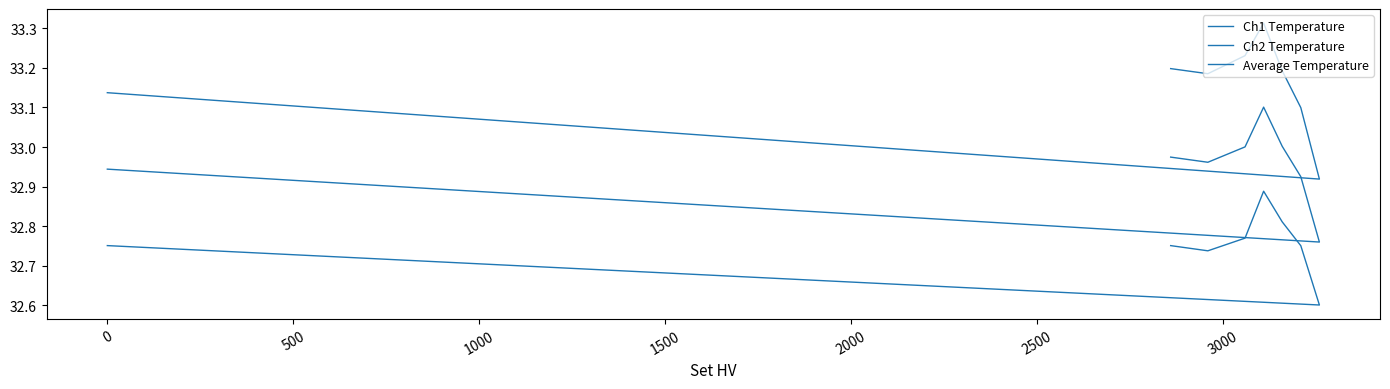

How many lines are shown in the chart?

3